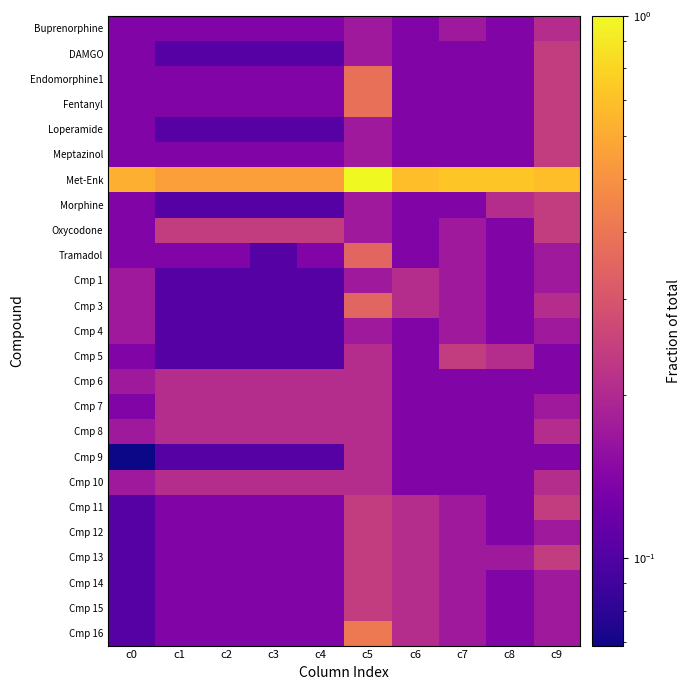

What is the greatest value displayed?

1.0